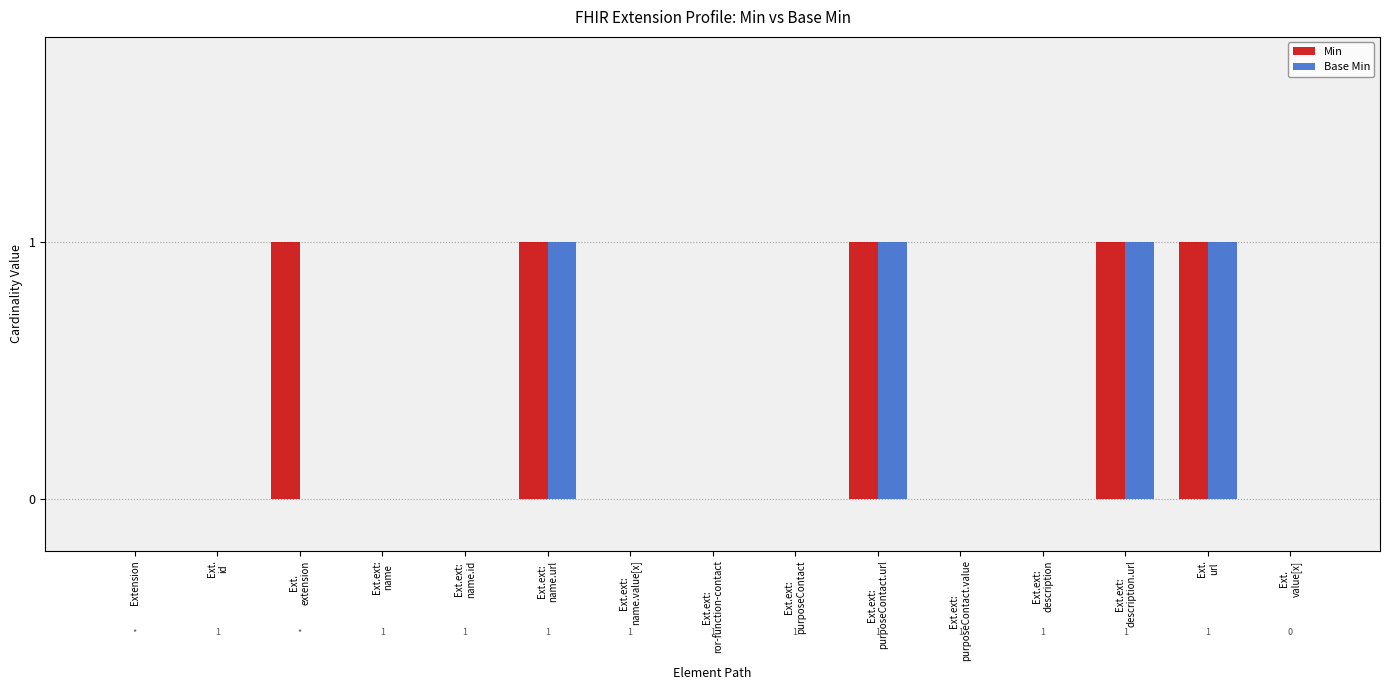

Reading left to right, transcribe all the data shown in this chart.

Min: 0	0	1	0	0	1	0	0	0	1	0	0	1	1	0
Base Min: 0	0	0	0	0	1	0	0	0	1	0	0	1	1	0